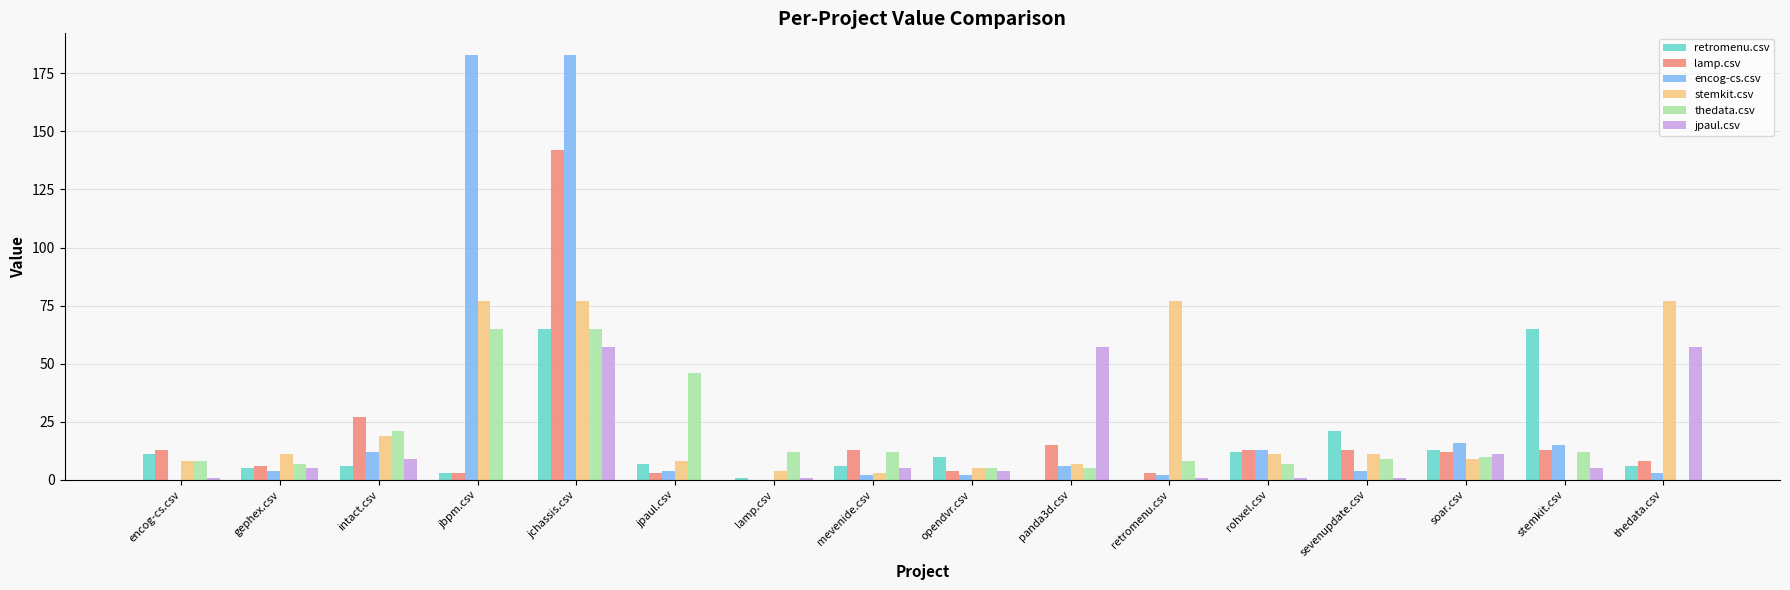

Where is lamp.csv nearest to the value 71?

intact.csv